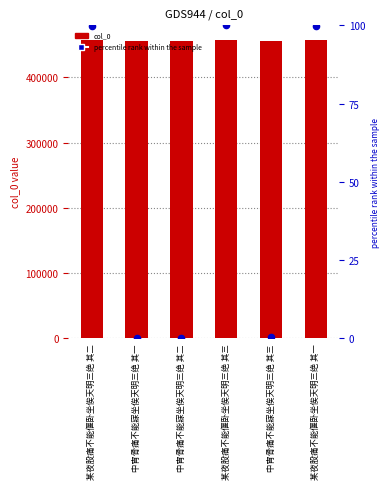

Which series reaches the minimum Y coordinate?

percentile rank within the sample